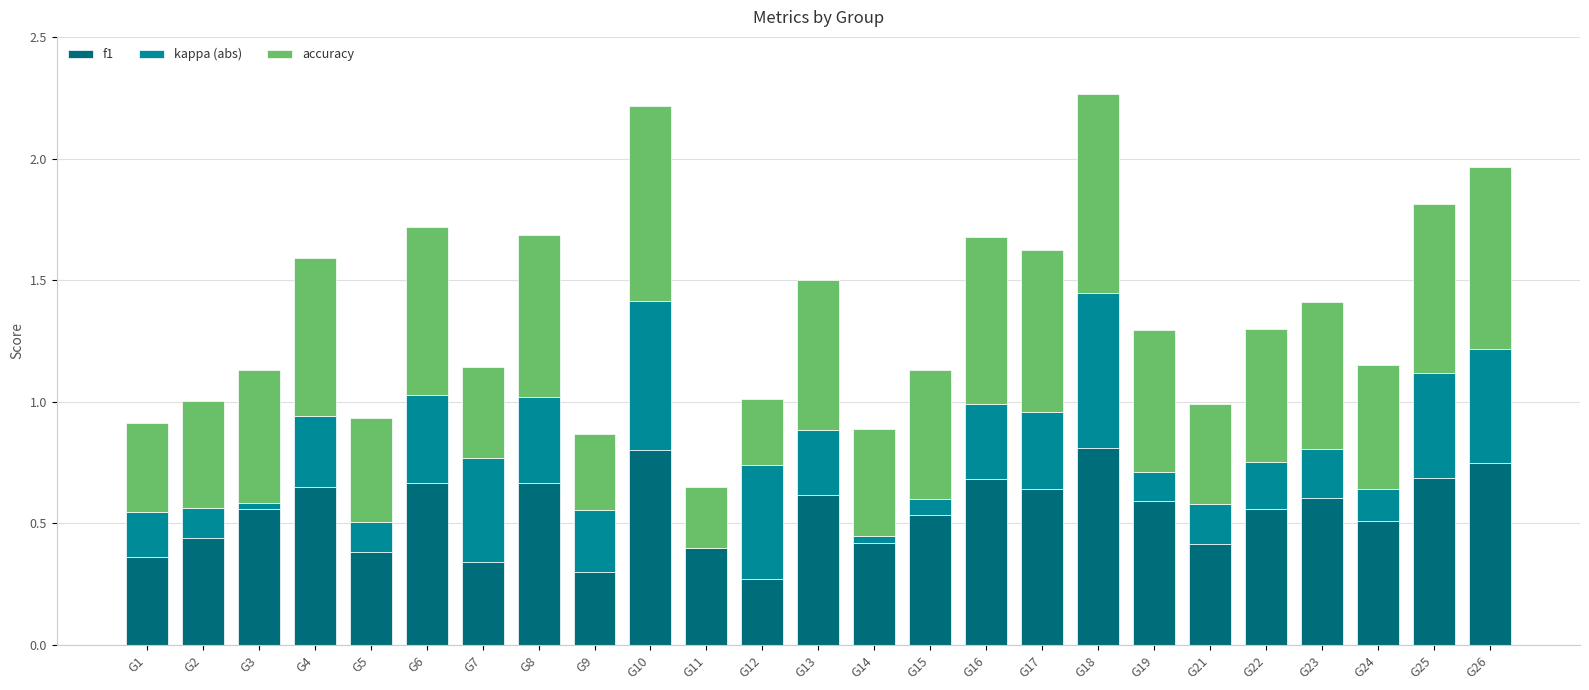

The f1 series shows 0.3 at G4. True or false?

False